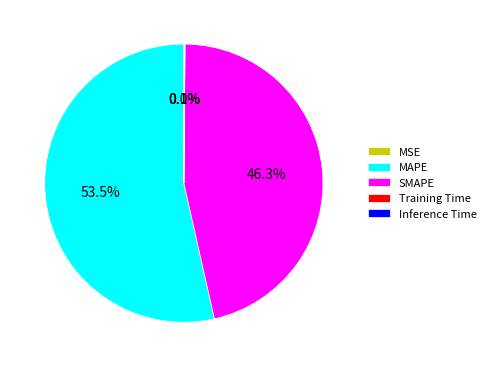

Is it true that SMAPE is 46% of the pie?

True